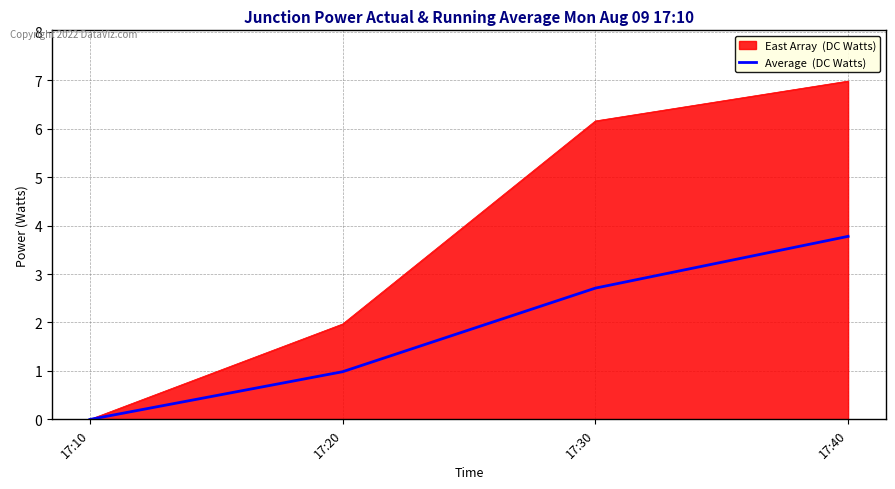

What is the difference between the highest and lowest values at 17:30?

3.4